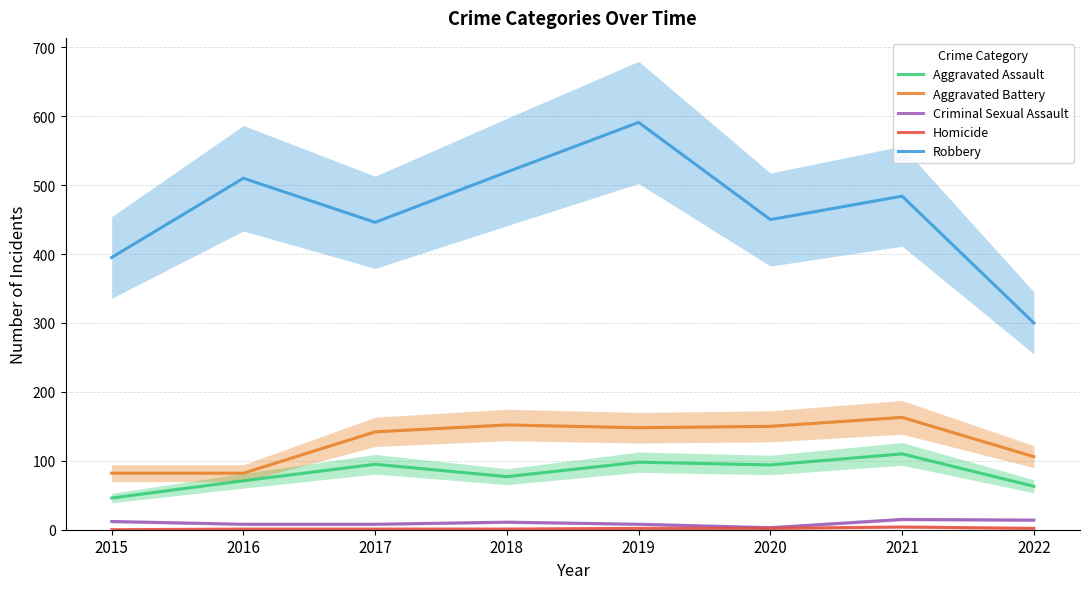

What is the sum of the Aggravated Assault values at 2018 and 2016?

148